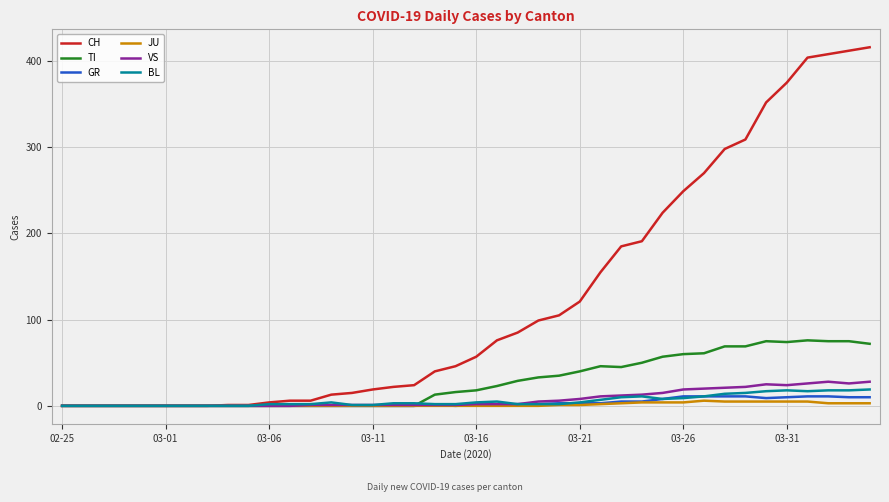

What is the difference between the second highest and second lowest values in the GR series?

11